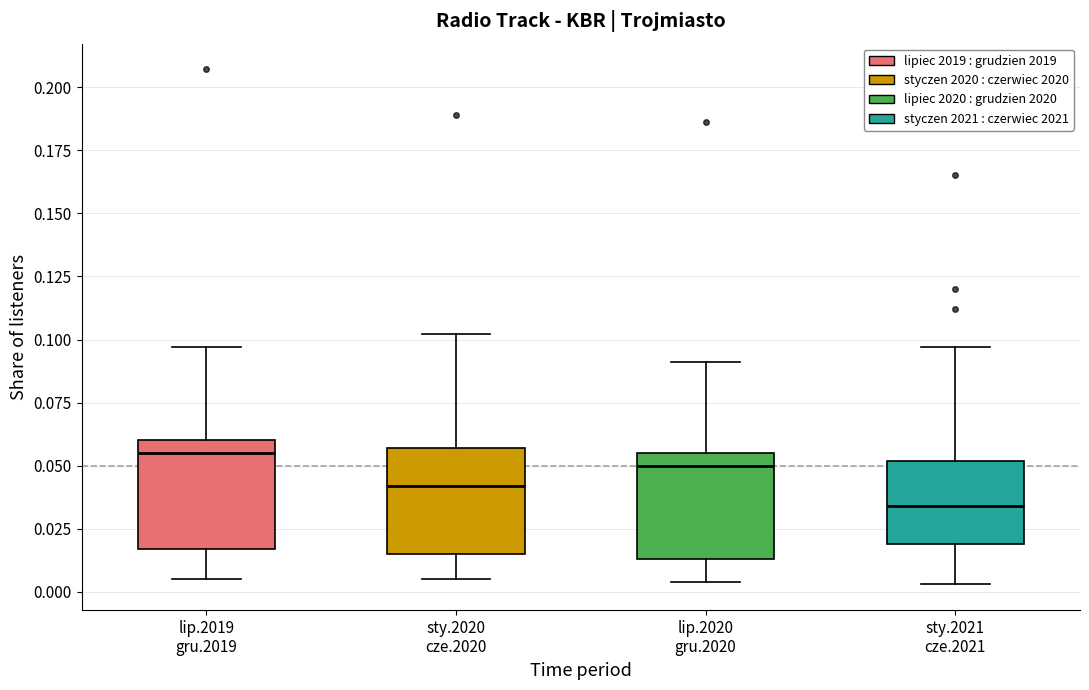

Reading left to right, read every box against the y-axis: the position of its median line, the range the box covers, and the ends of its whiskers. The values are not printed on the chart, so give them approximately, as read against the axis.

lip.2019 gru.2019: median 0.055, box 0.015 to 0.060, whiskers 0.005 to 0.095
sty.2020 cze.2020: median 0.040, box 0.015 to 0.055, whiskers 0.005 to 0.100
lip.2020 gru.2020: median 0.050, box 0.015 to 0.055, whiskers 0.005 to 0.090
sty.2021 cze.2021: median 0.035, box 0.020 to 0.050, whiskers 0.005 to 0.095